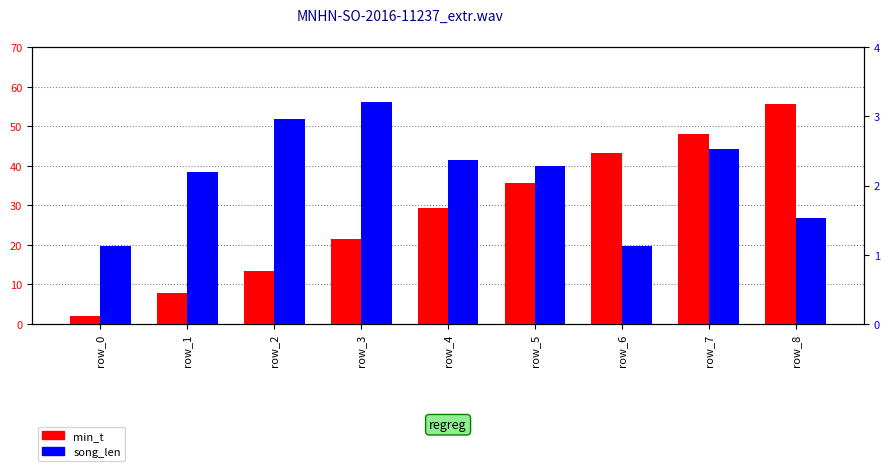

Reading left to right, extract all data points from this chart.

min_t: row_0=1.9	row_1=8.0	row_2=13.4	row_3=21.4	row_4=29.3	row_5=35.6	row_6=43.1	row_7=48.0	row_8=55.5
song_len: row_0=1.1	row_1=2.2	row_2=3.0	row_3=3.2	row_4=2.4	row_5=2.3	row_6=1.1	row_7=2.5	row_8=1.5